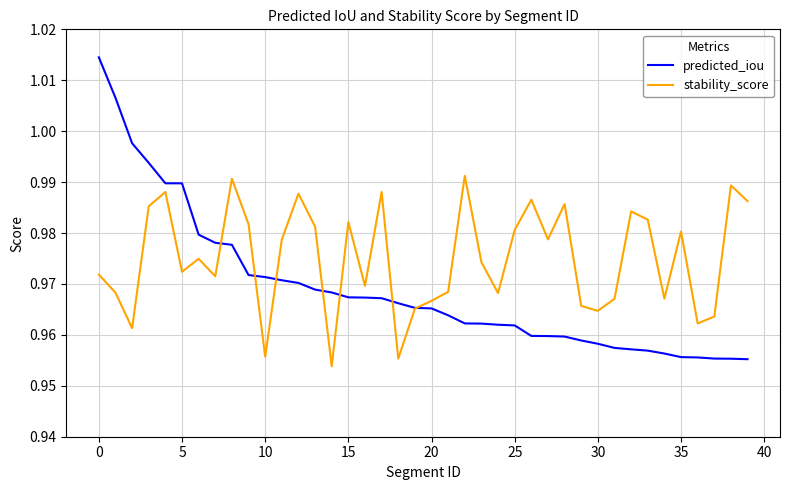

List the series in order of their overall mean, highest first.

stability_score, predicted_iou